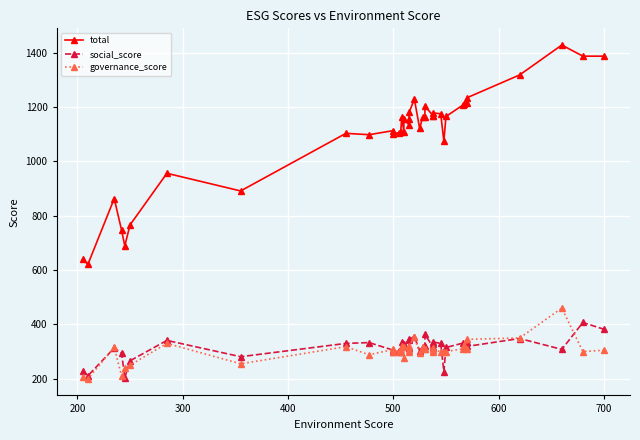

The total series shows 1571 at 800. True or false?

False